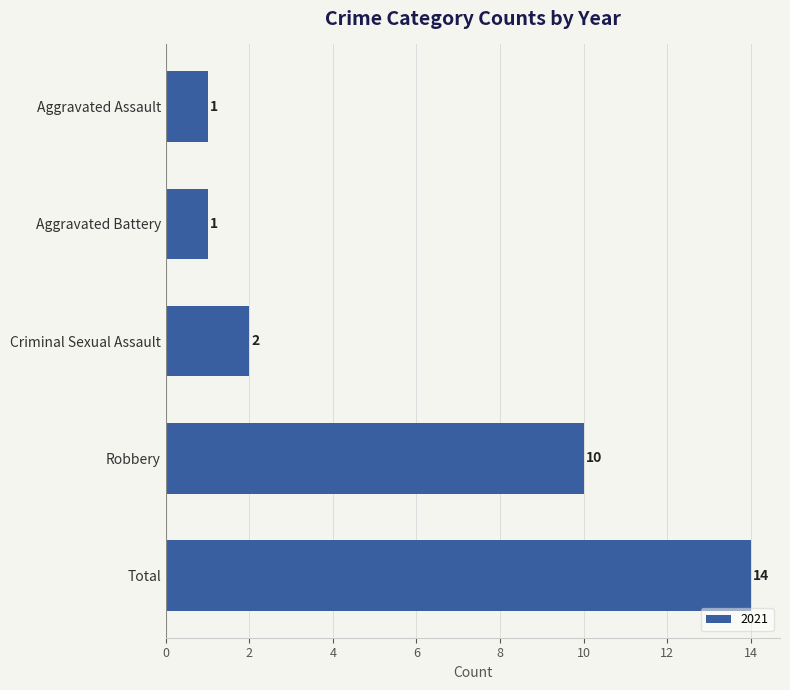

Are the bars grouped side by side (vs. stacked)?

No